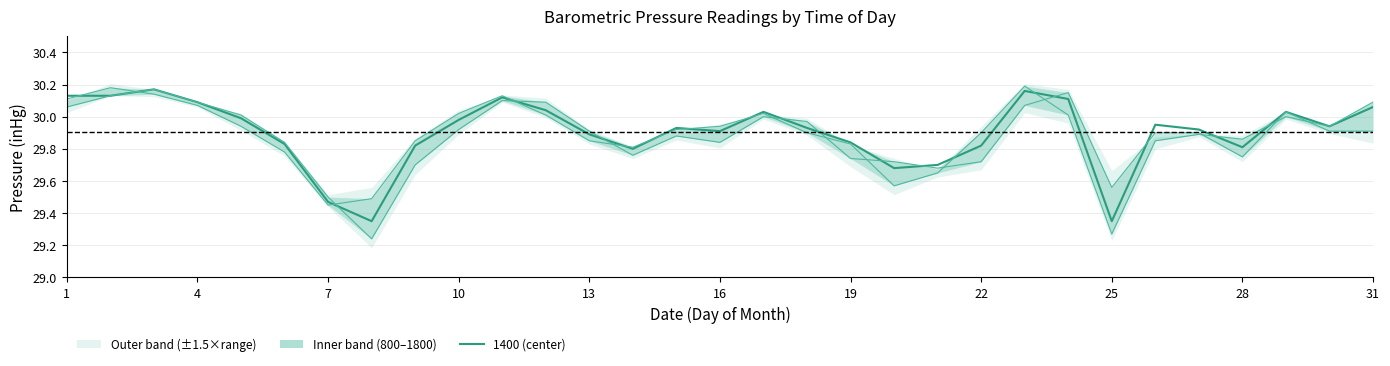

List the series in order of their overall mean, lowest first.

800, 1800, 1400